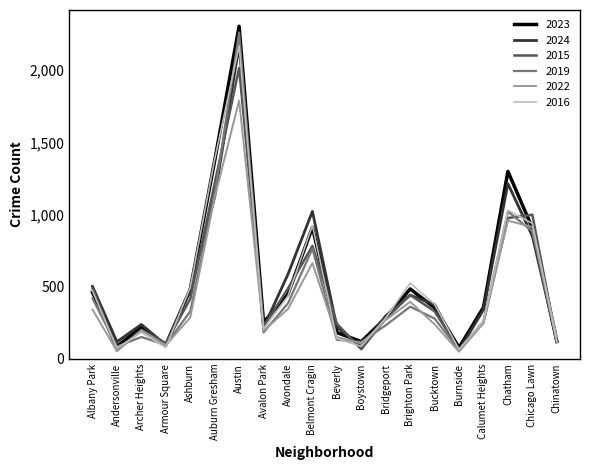

How many interior local peaks does the 2019 series have?

5